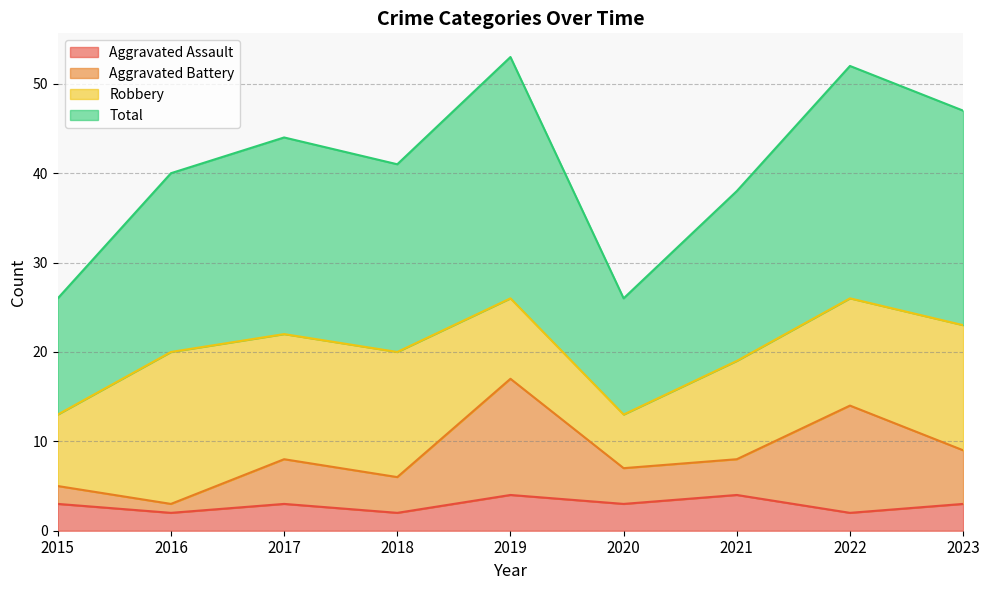

What is the difference between the highest and lowest values at 2015?

23